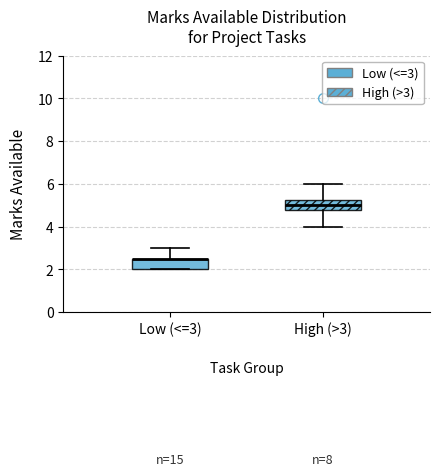

Reading left to right, transcribe this box plot: for each box, give where its median line is, the range the box spans, and where its two whiskers end, as read against the y-axis. The values are not printed on the chart, so give them approximately, as read against the axis.

Low (<=3): median 2.6 (drawn on the box's upper edge), box 2.0 to 2.6, whiskers 2.0 to 3.0
High (>3): median 5.0, box 4.8 to 5.2, whiskers 4.0 to 6.0